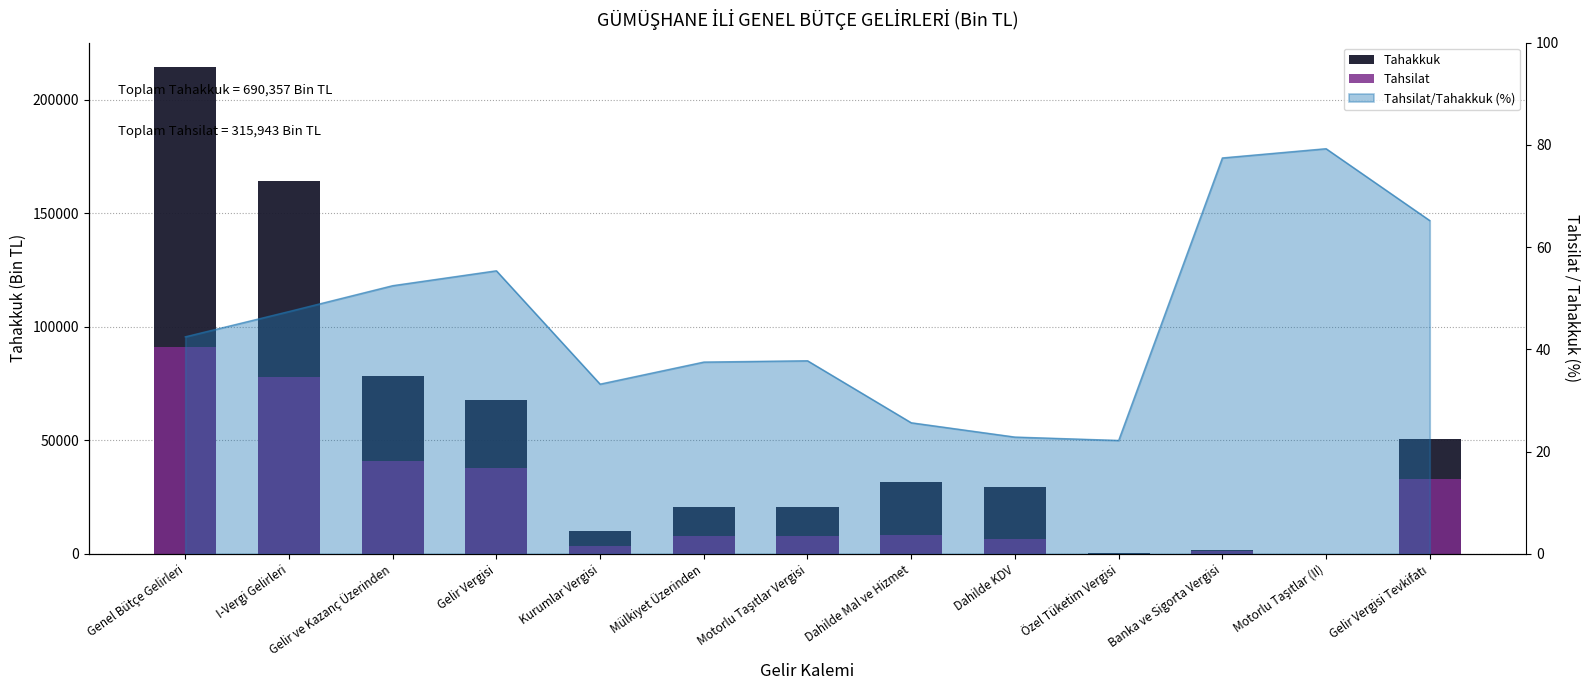

What is the sum of all Tahakkuk values?

690357